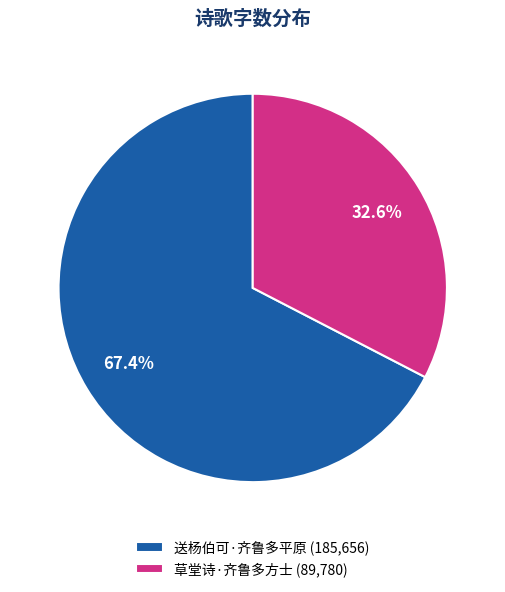

What percentage is the 草堂诗·齐鲁多方士 slice, to the nearest percent?

33%